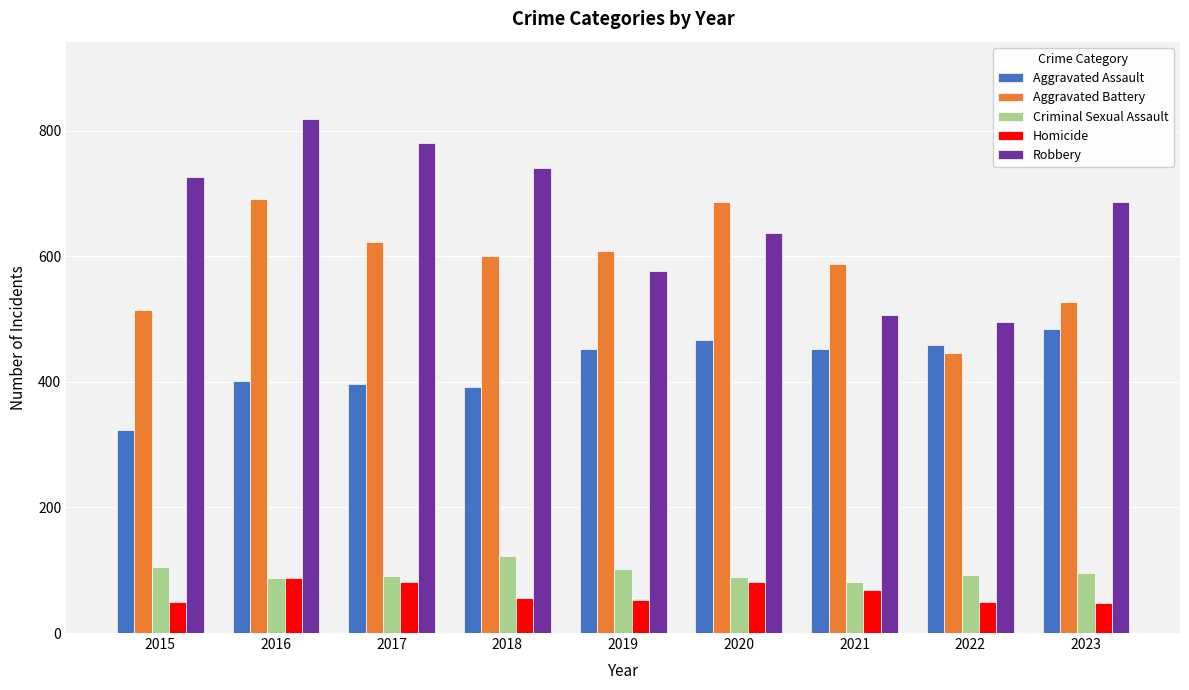

Which series has the widest spread of values?

Robbery